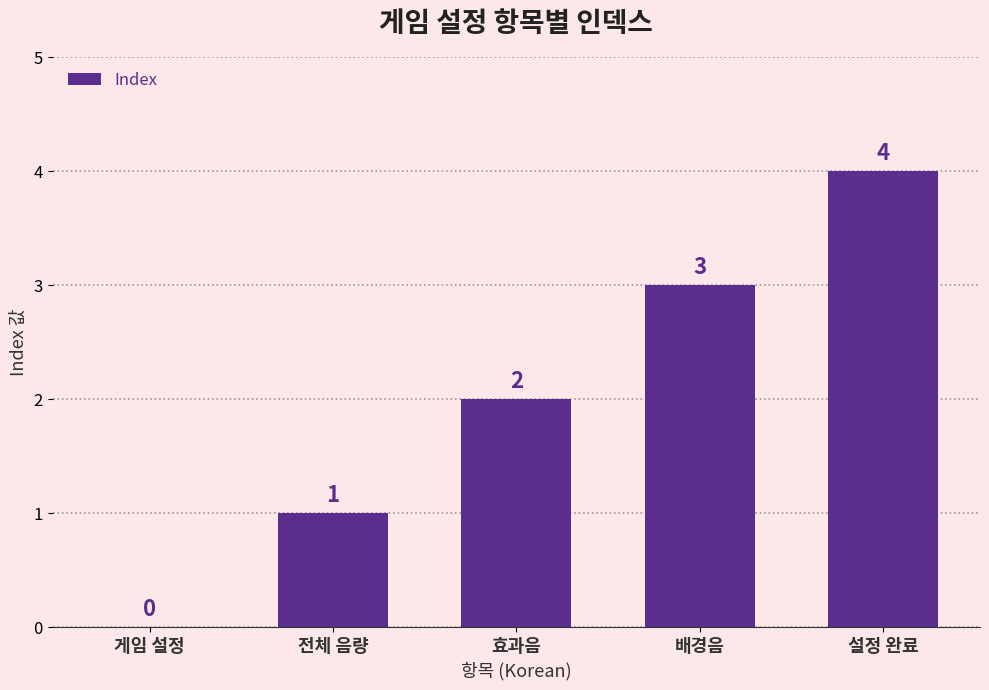

What is the sum of all values?

10